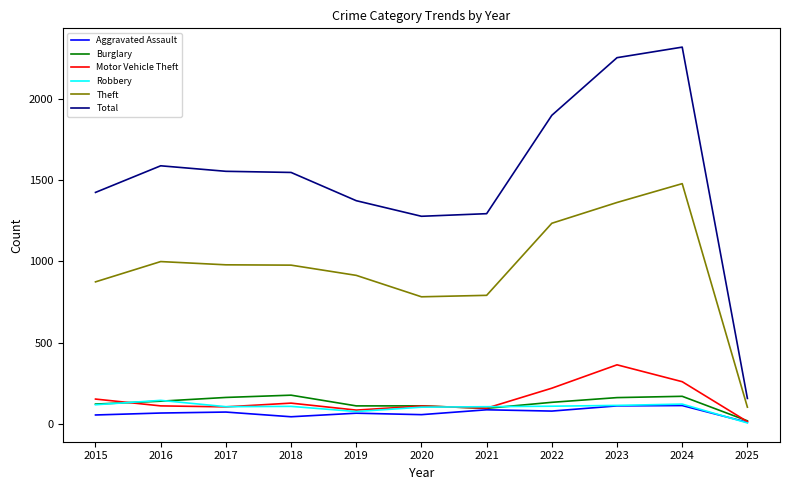

What are all the series names shown in the legend?

Aggravated Assault, Burglary, Motor Vehicle Theft, Robbery, Theft, Total